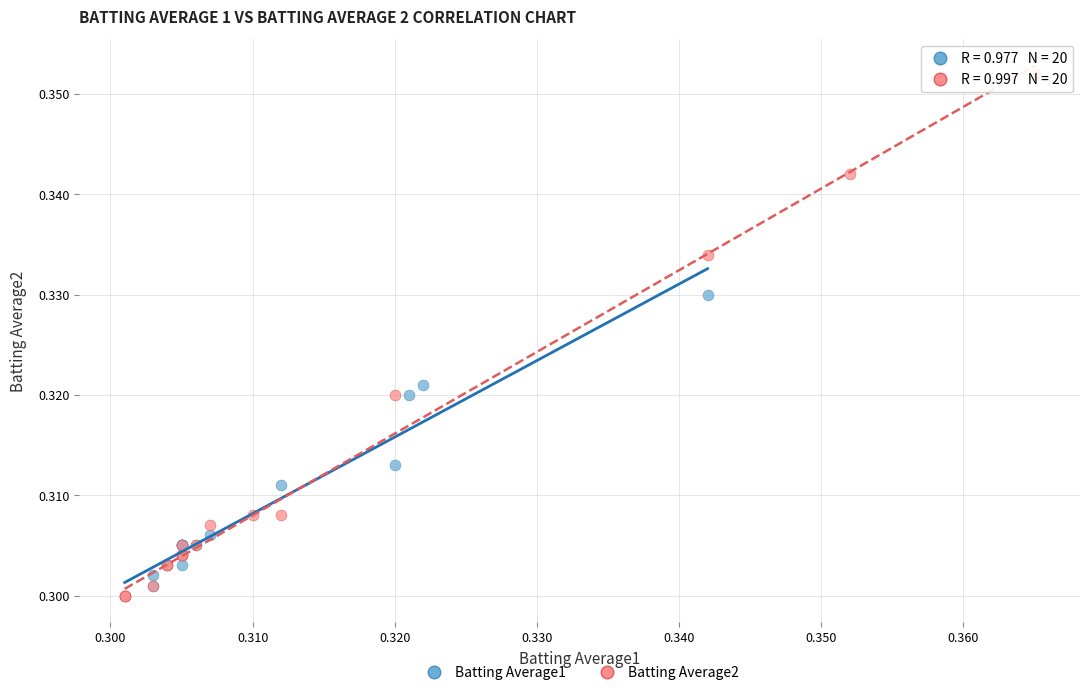

Which series has the largest Y range (max minus min)?

Batting Average2